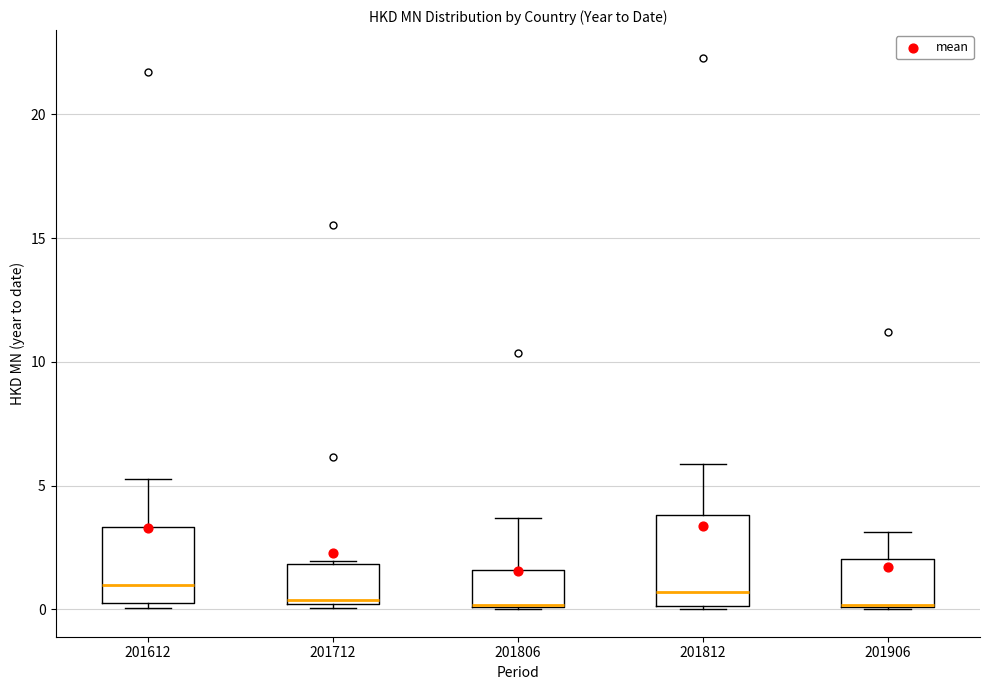

Reading left to right, transcribe this box plot: for each box, give where its median line is, the range the box spans, and where its two whiskers end, as read against the y-axis. The values are not printed on the chart, so give them approximately, as read against the axis.

201612: median 1.0, box 0.5 to 3.5, whiskers 0.0 to 5.5
201712: median 0.5, box 0.0 to 2.0, whiskers 0.0 (just below the box's lower edge) to 2.0
201806: median 0.0 (drawn on the box's lower edge), box 0.0 to 1.5, whiskers 0.0 to 3.5
201812: median 0.5, box 0.0 to 4.0, whiskers 0.0 to 6.0
201906: median 0.0, box 0.0 to 2.0, whiskers 0.0 to 3.0